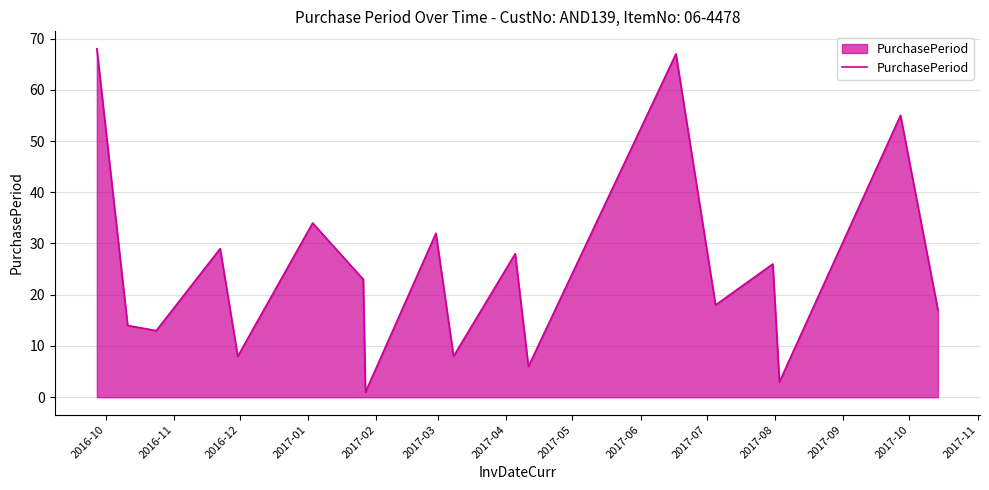

What is the maximum value shown in the chart?

68